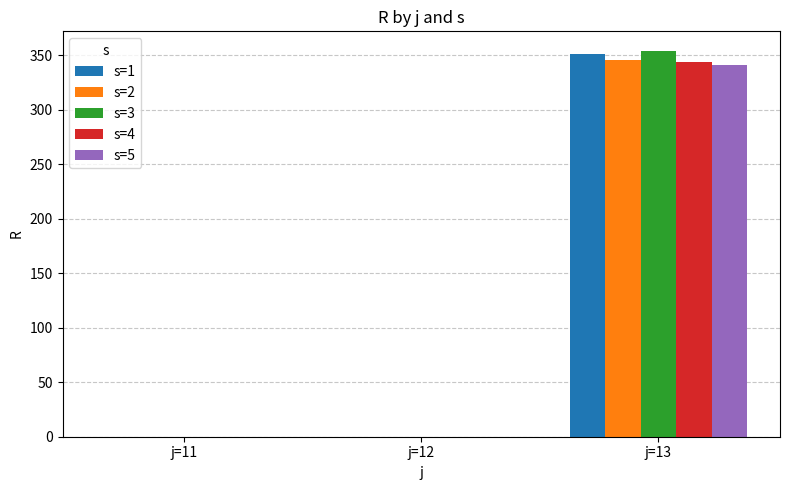

Reading right to left, what are all the values shown in this chart?

s=1: 351	0	0
s=2: 345	0	0
s=3: 354	0	0
s=4: 344	0	0
s=5: 341	0	0